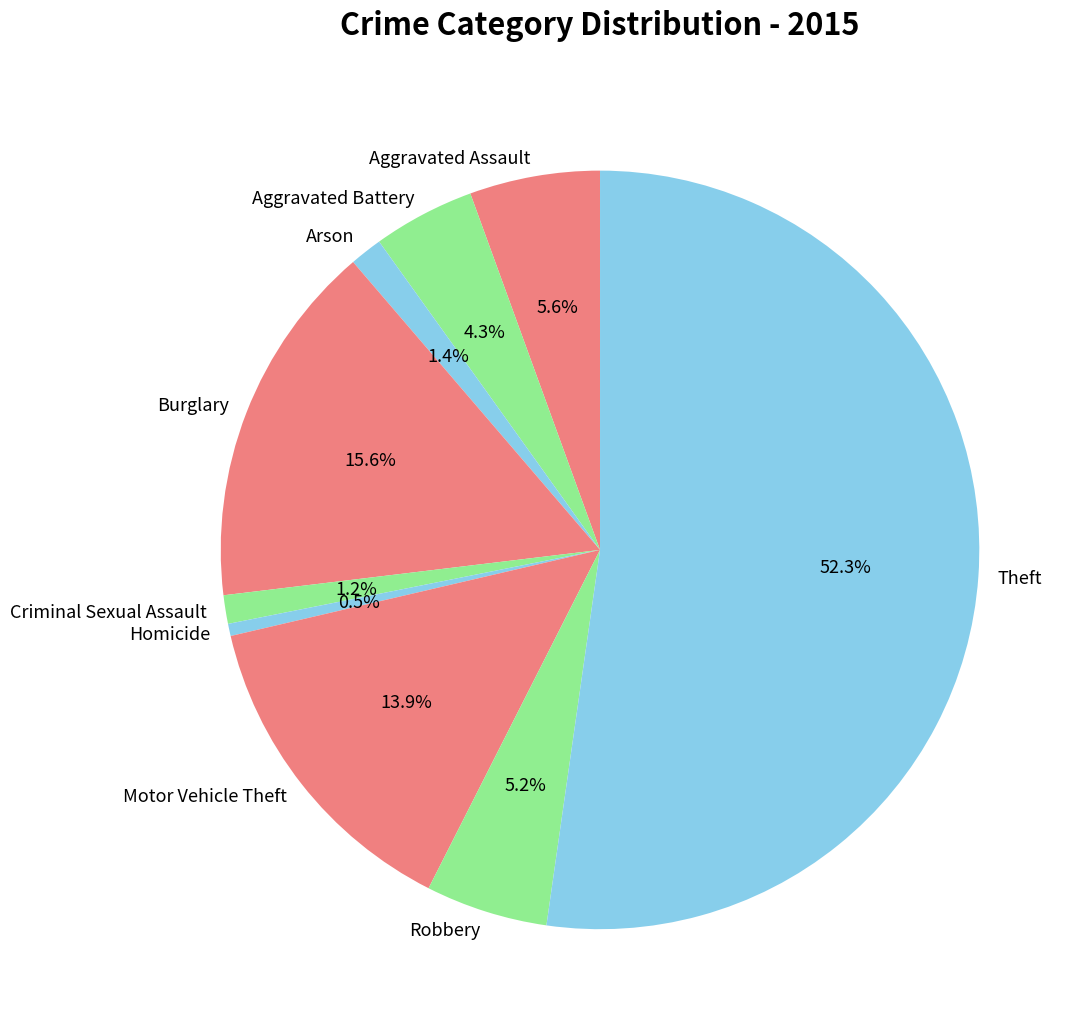

To the nearest percent, what is the difference between the largest and smallest slice percentages?

52%